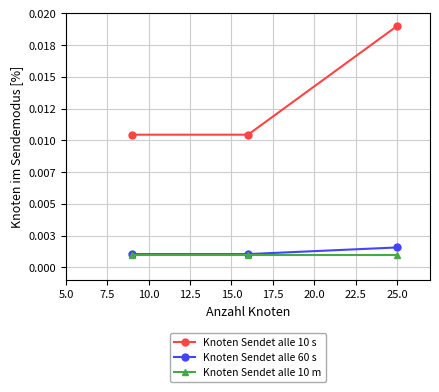

List the series in order of their peak value, lowest first.

Knoten Sendet alle 10 m, Knoten Sendet alle 60 s, Knoten Sendet alle 10 s